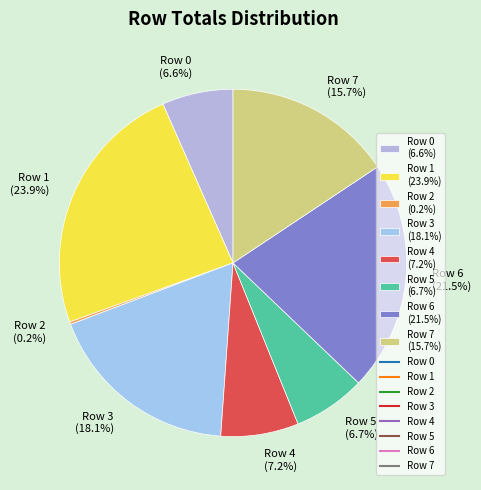

What portion of the pie excludes Row 6 (21.5%)?

78.5%